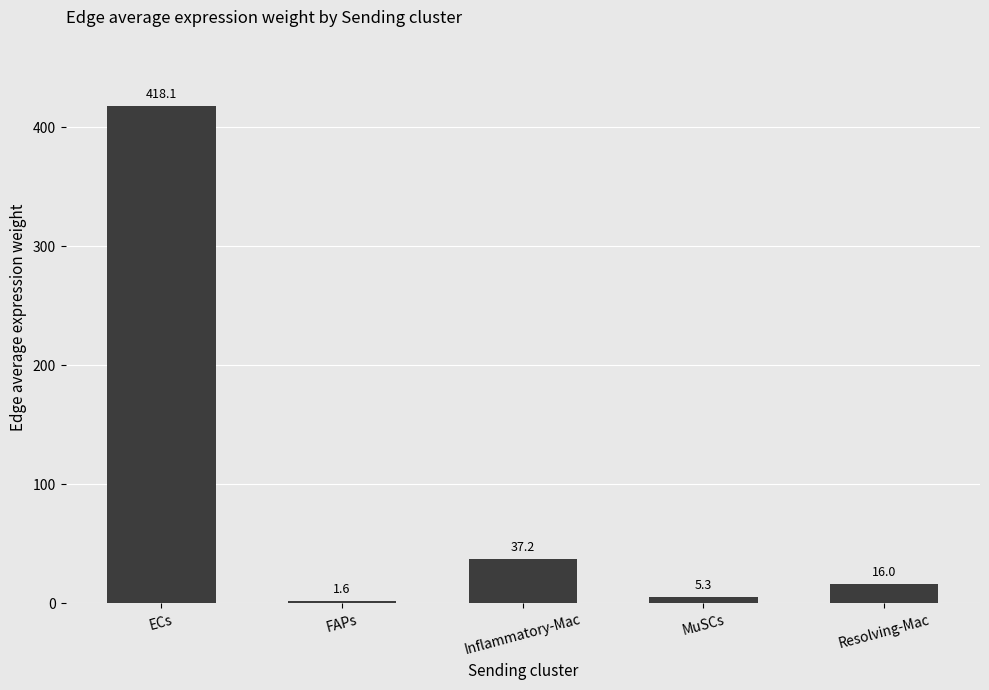

Is it true that the value at ECs is 418.1?

True